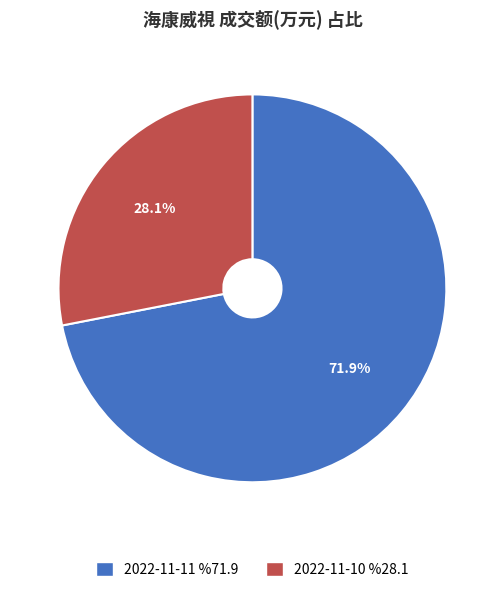

To the nearest percent, what is the average slice percentage?

50%